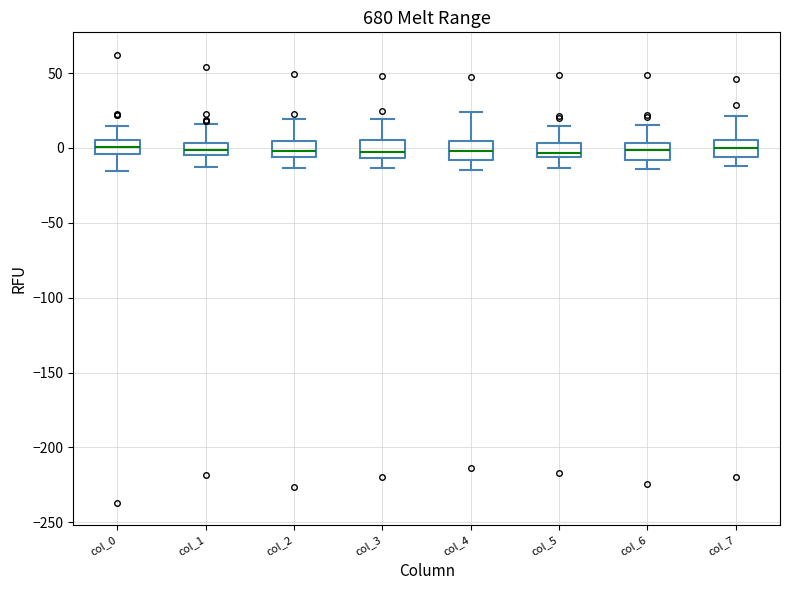

Where does the lower whisker of the box for col_6 end on the y-axis? The values are not printed on the chart, so give them approximately, as read against the axis.

-15